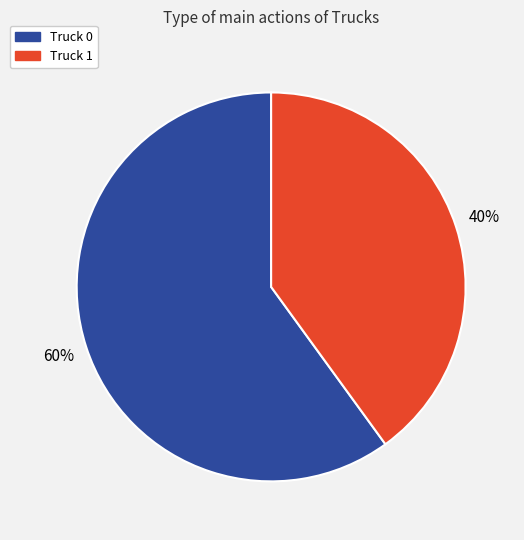

Approximately how many times larger is the value at Truck 0 compared to Truck 1?

1.5